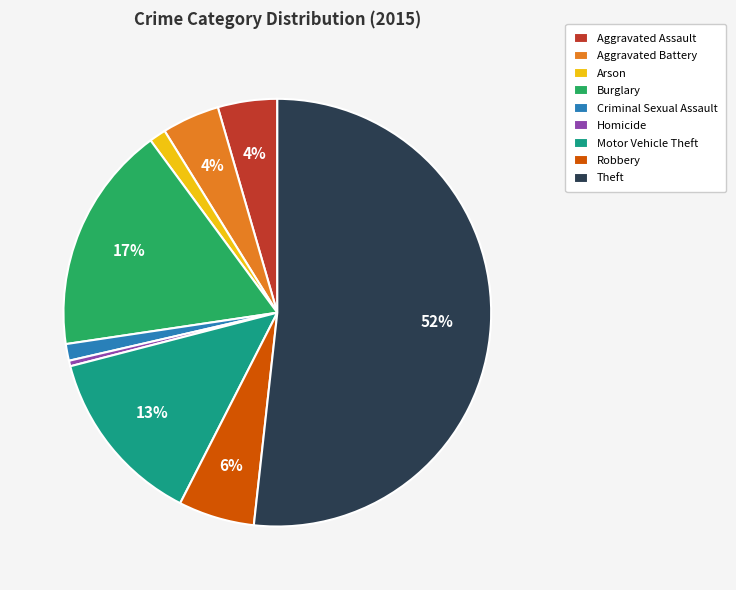

To the nearest percent, what is the difference between the Motor Vehicle Theft and Aggravated Battery slice percentages?

9%